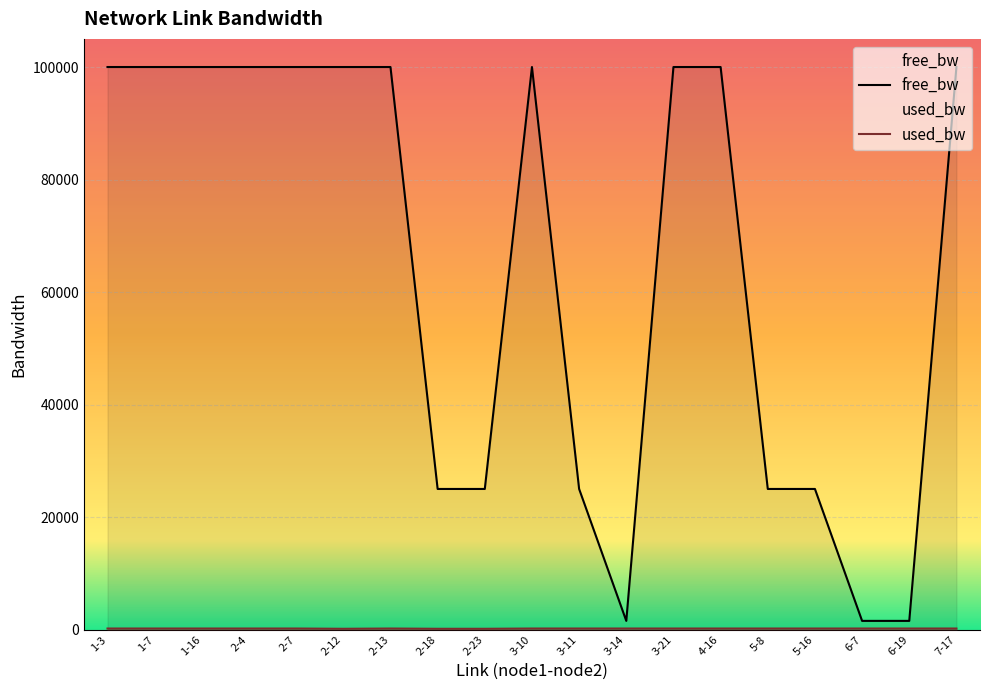

The free_bw series shows 150247.5 at 2-4. True or false?

False